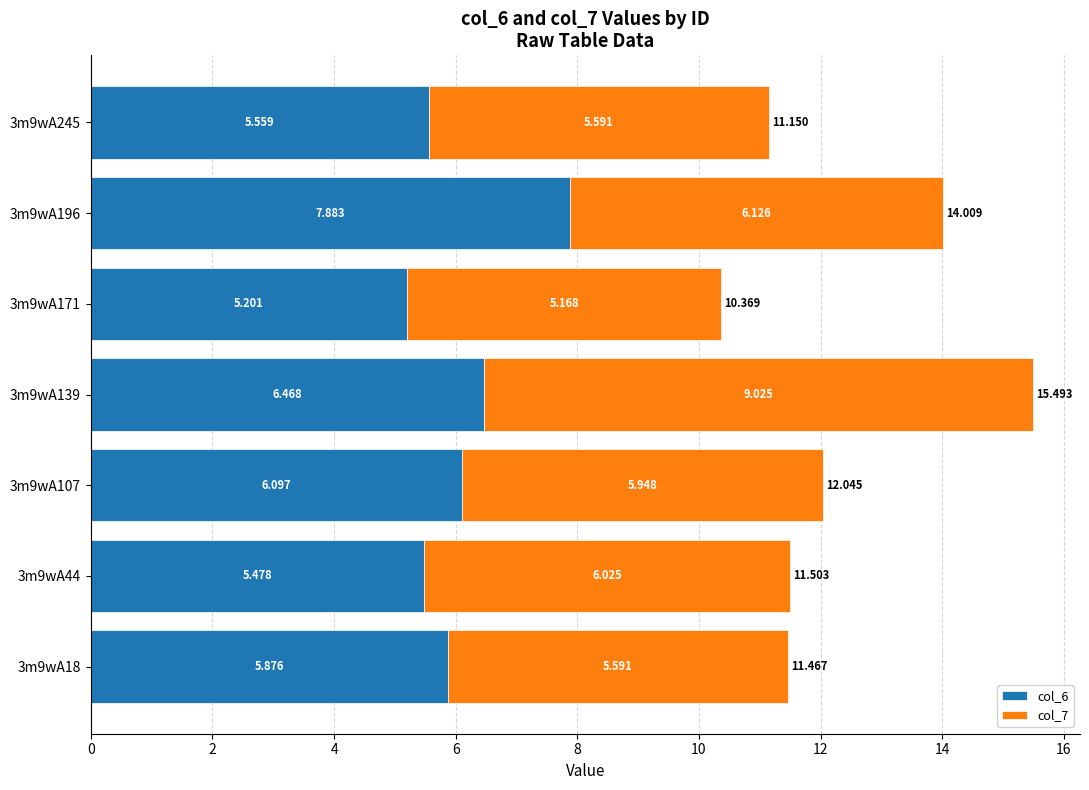

Reading left to right, list all the values displayed in this chart.

col_6: 5.9	5.5	6.1	6.5	5.2	7.9	5.6
col_7: 5.6	6.0	5.9	9.0	5.2	6.1	5.6